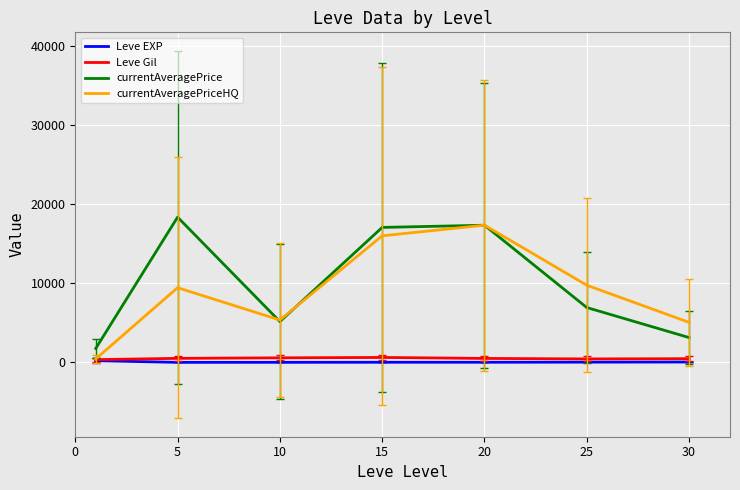

What is the maximum value shown in the chart?

18371.5